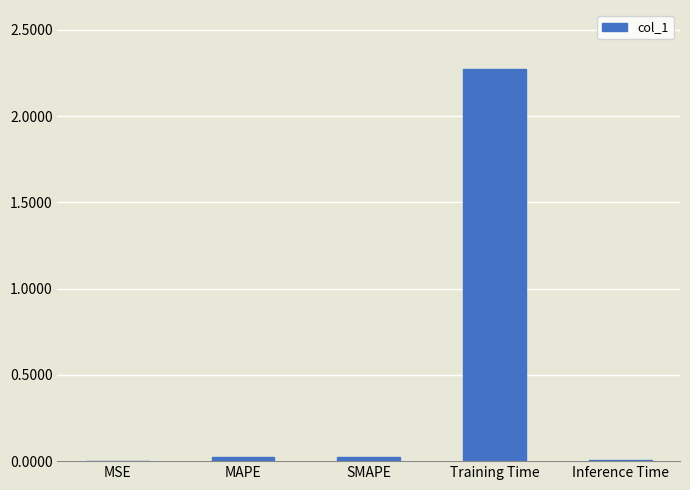

The value at MAPE is 0.0. True or false?

True